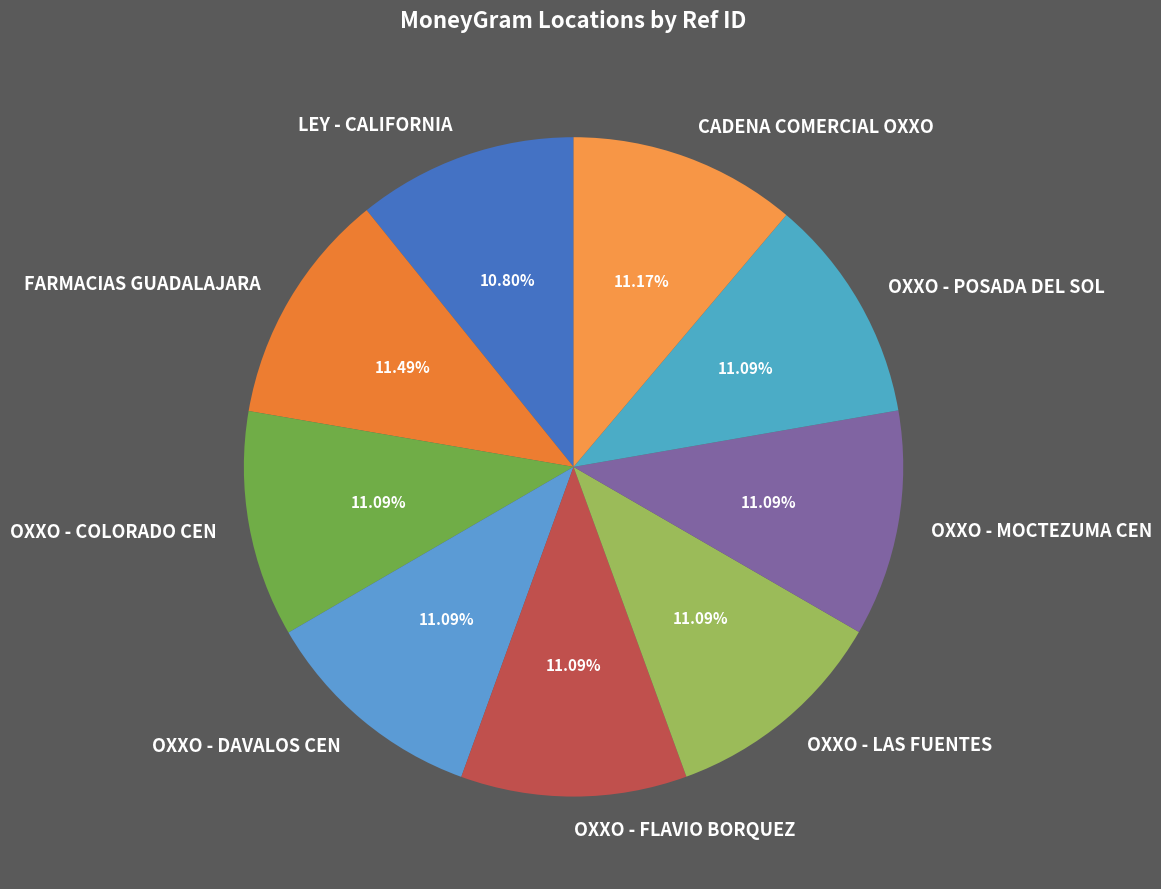

How many slices are in this pie chart?

9